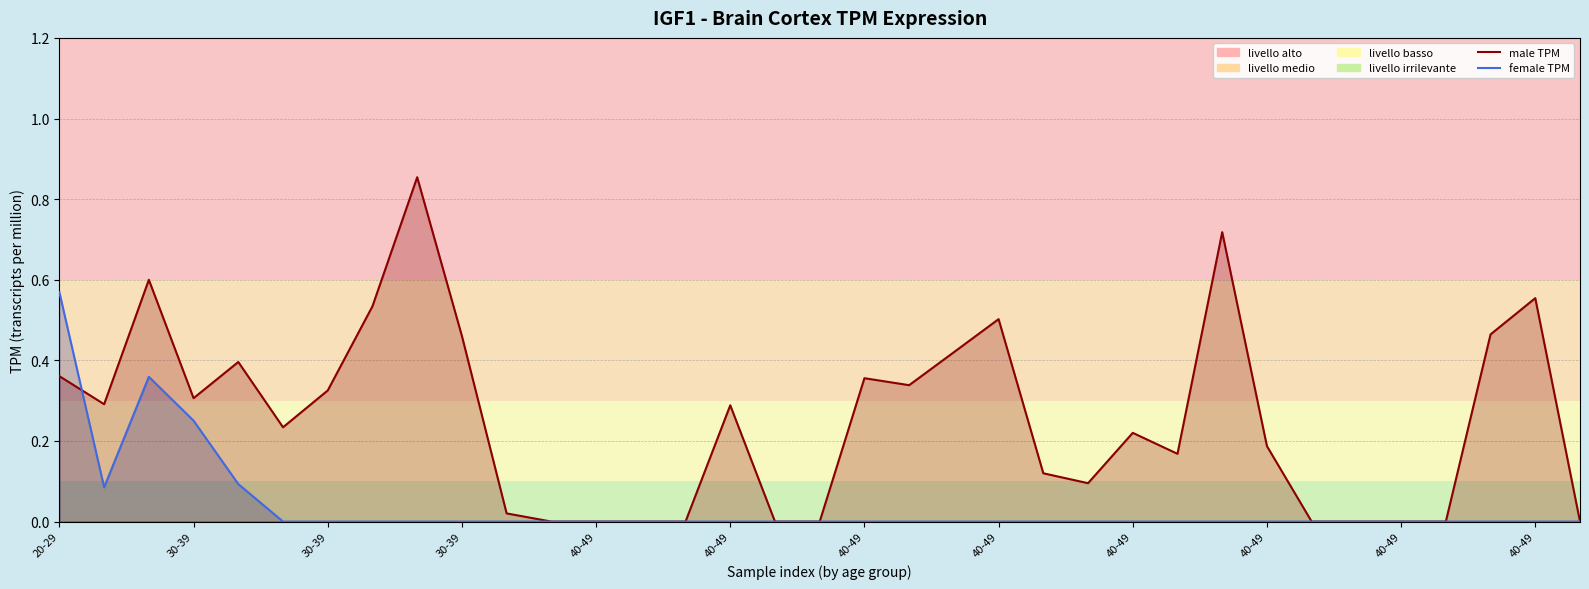

Between which two adjacent categories do female and male first intersect?

20-29 and 30-39